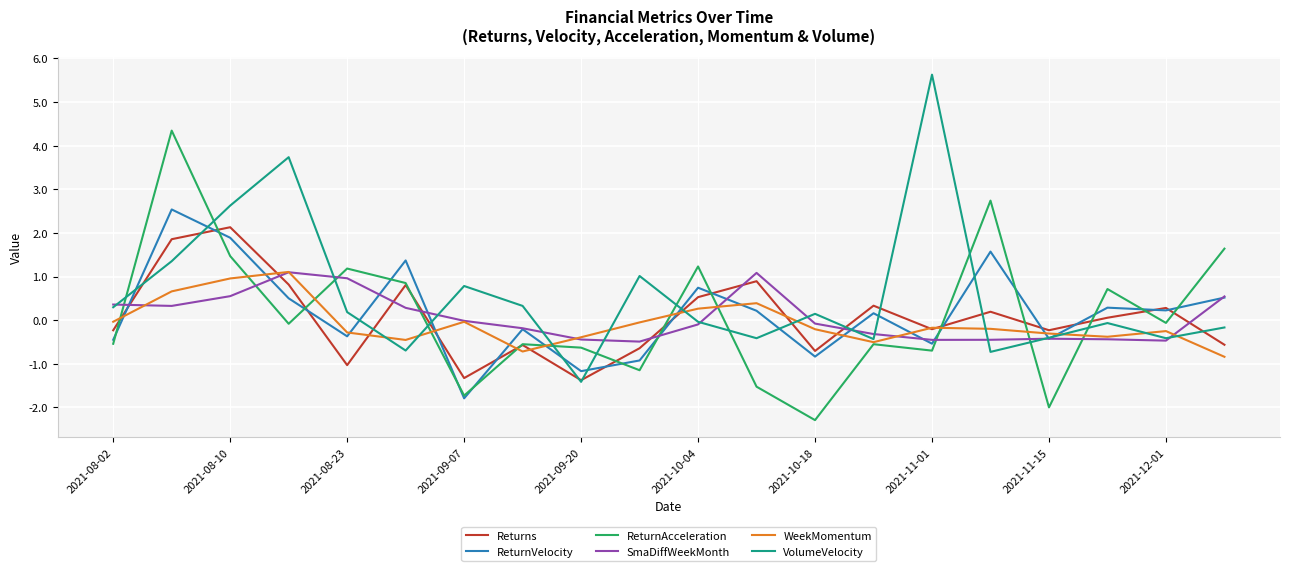

What is the maximum value for ReturnAcceleration?

4.3